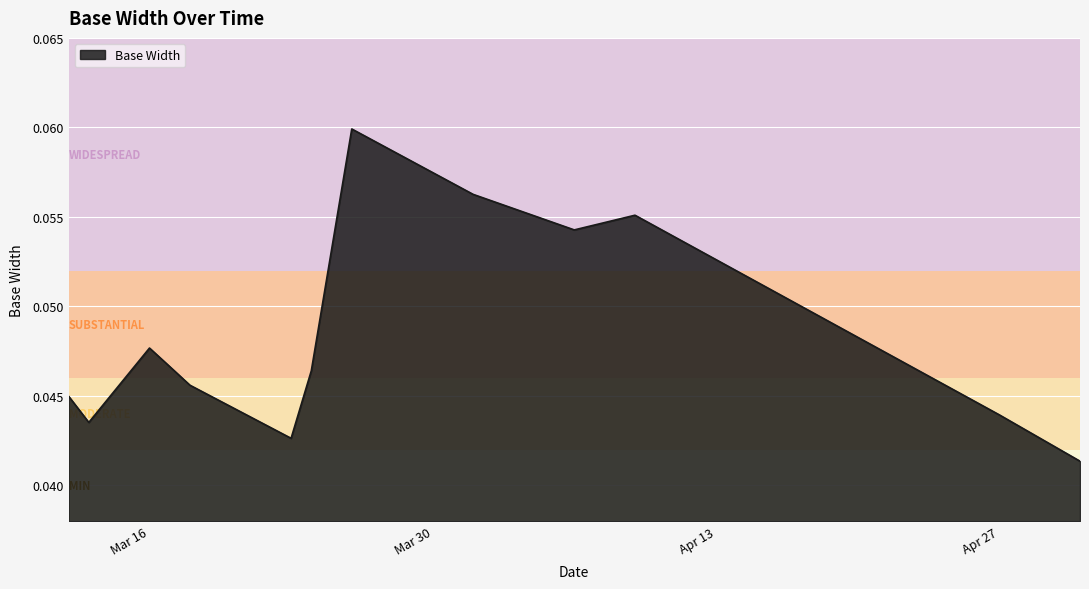

Rank the categories by value from lowest to highest.

2020-05-01, 2020-03-23, 2020-03-13, 2020-04-27, 2020-03-12, 2020-03-18, 2020-03-24, 2020-03-17, 2020-03-16, 2020-04-06, 2020-04-09, 2020-04-01, 2020-03-26